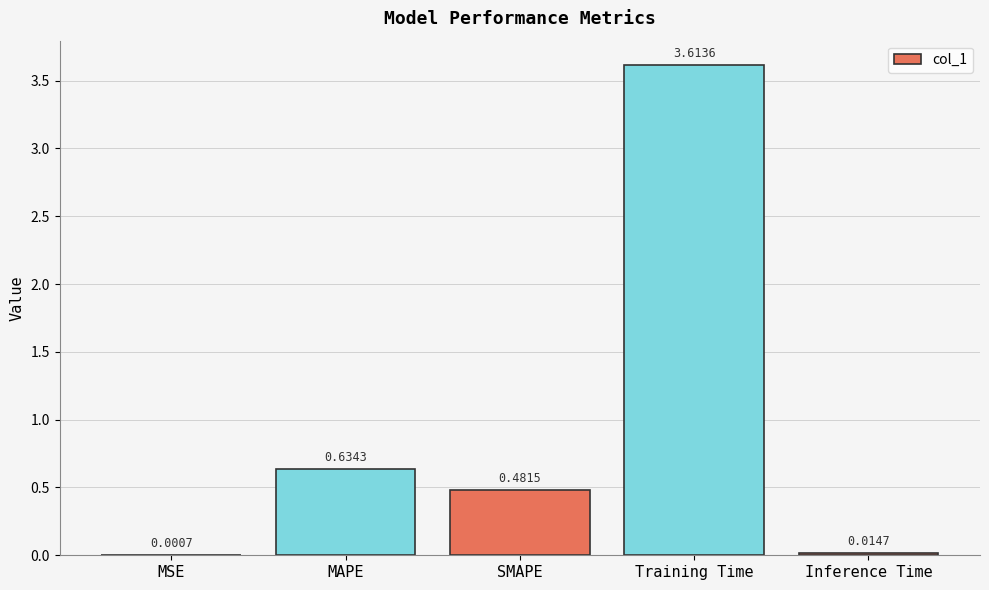

At which category does the chart reach its peak across all series?

Training Time